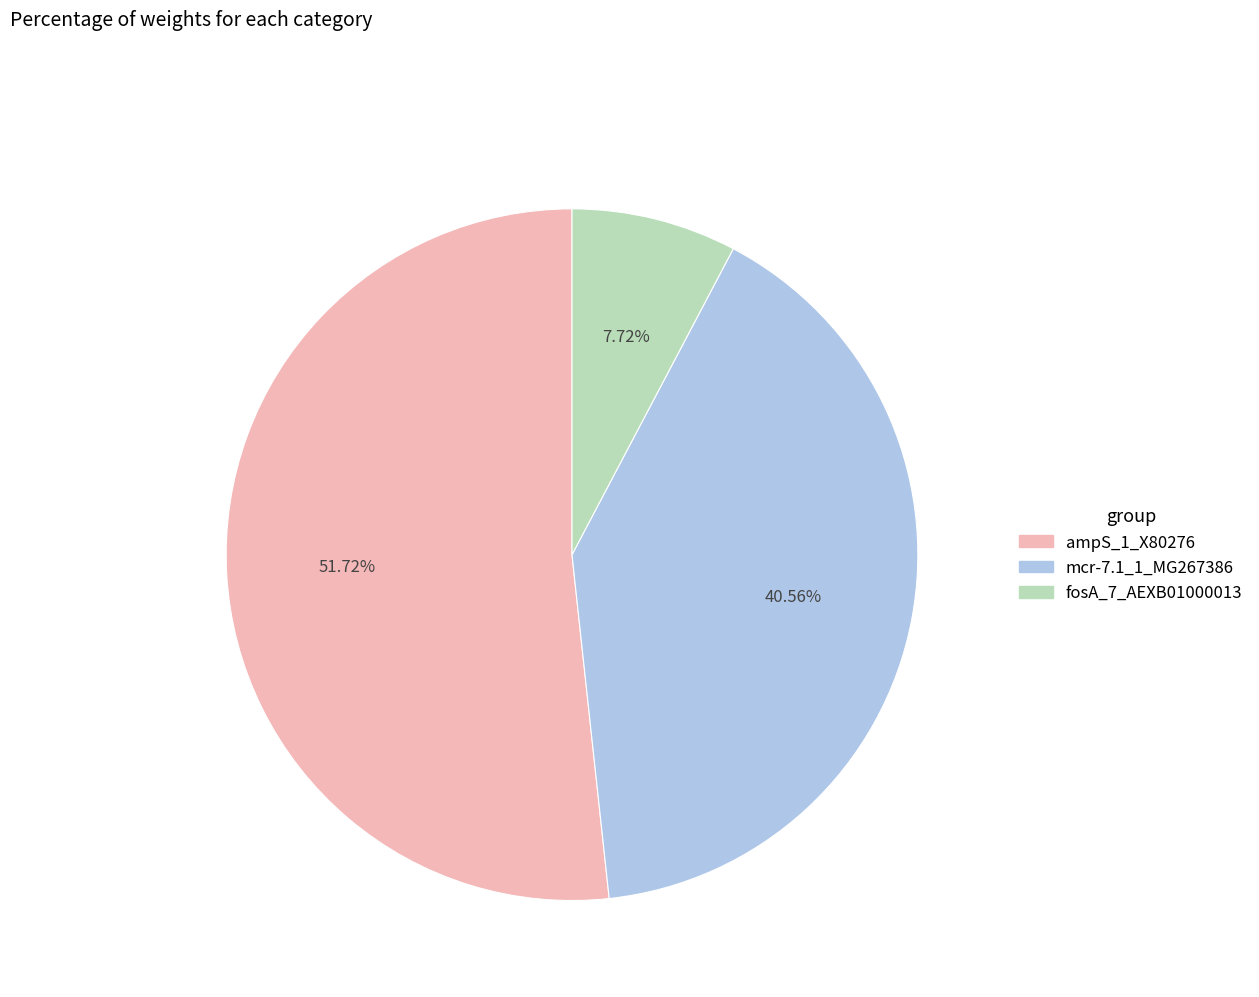

How many segments does this pie chart have?

3